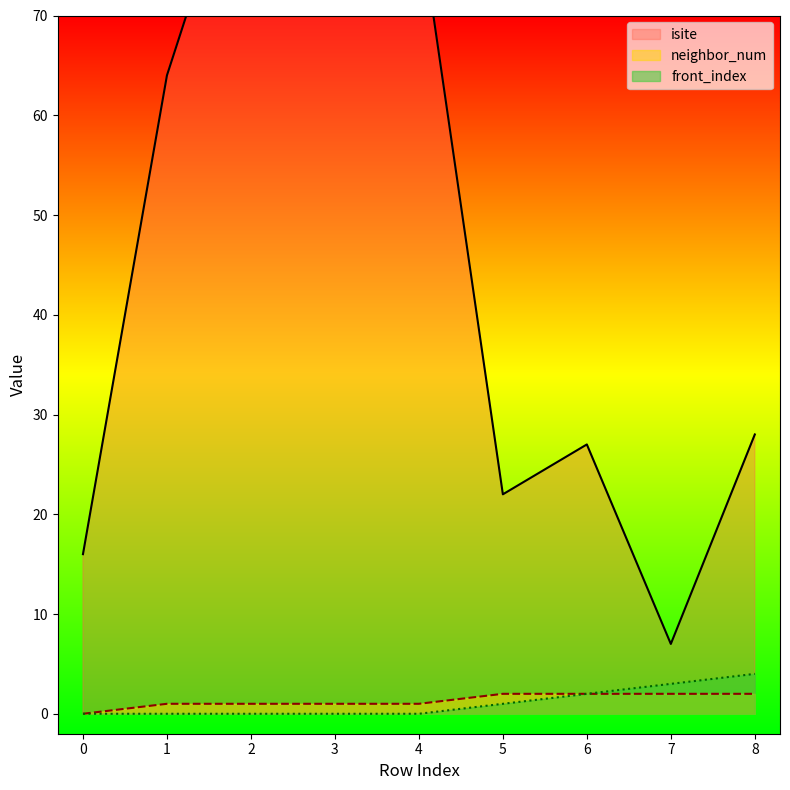

Which series has the widest spread of values?

isite